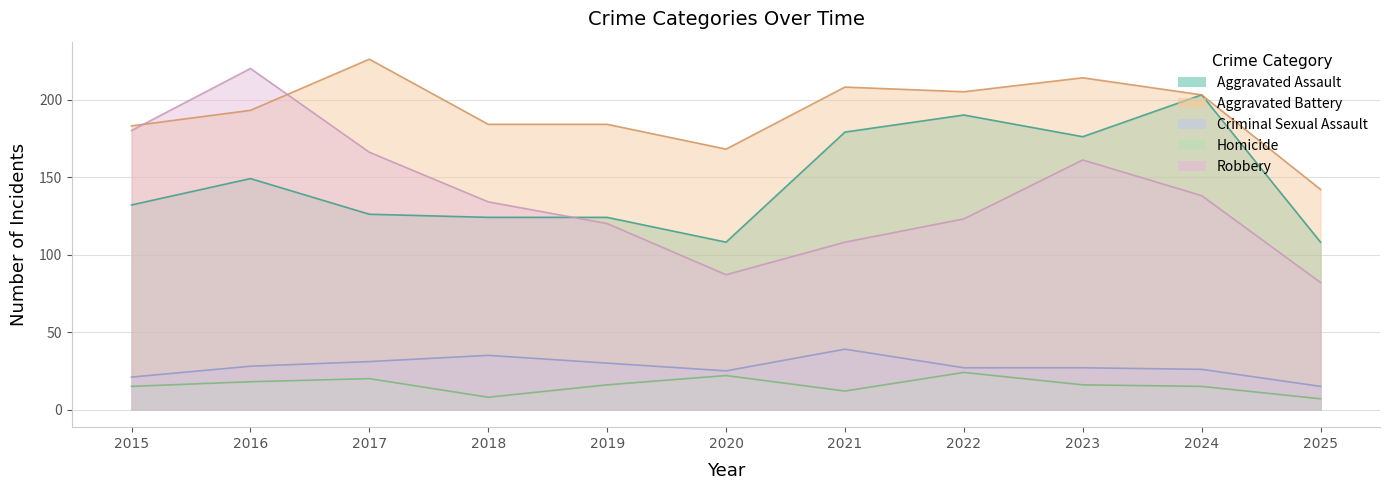

Count the Homicide values in the range 12 to 20.

7